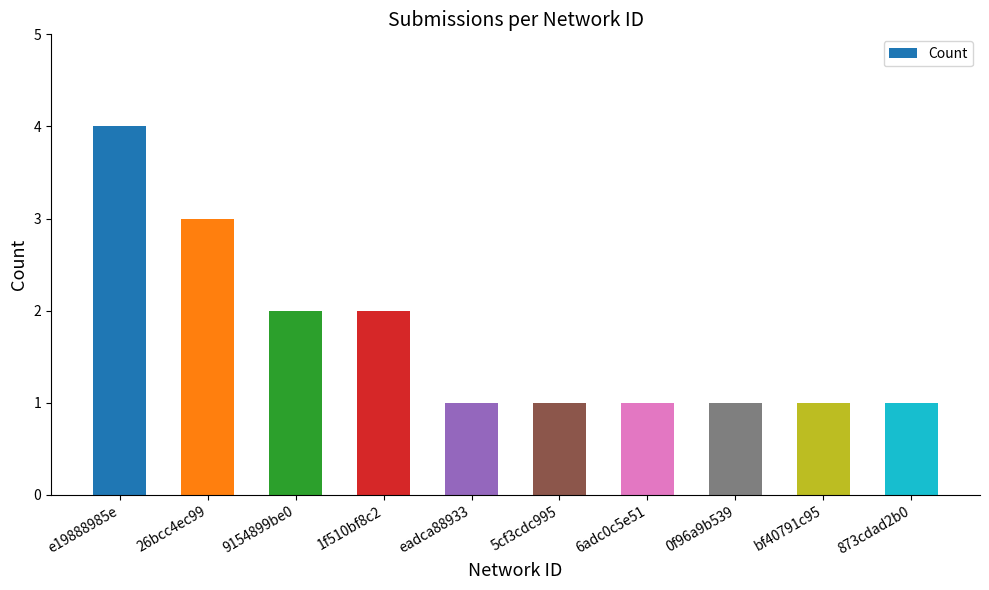

Between 26bcc4ec99 and 5cf3cdc995, which is larger?

26bcc4ec99